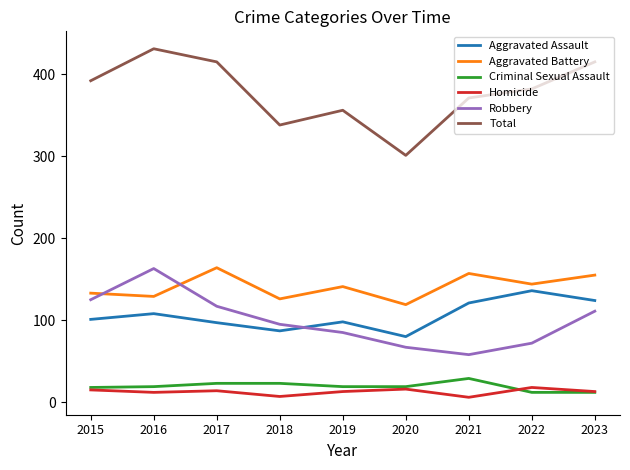

Does the chart have visible grid lines?

No